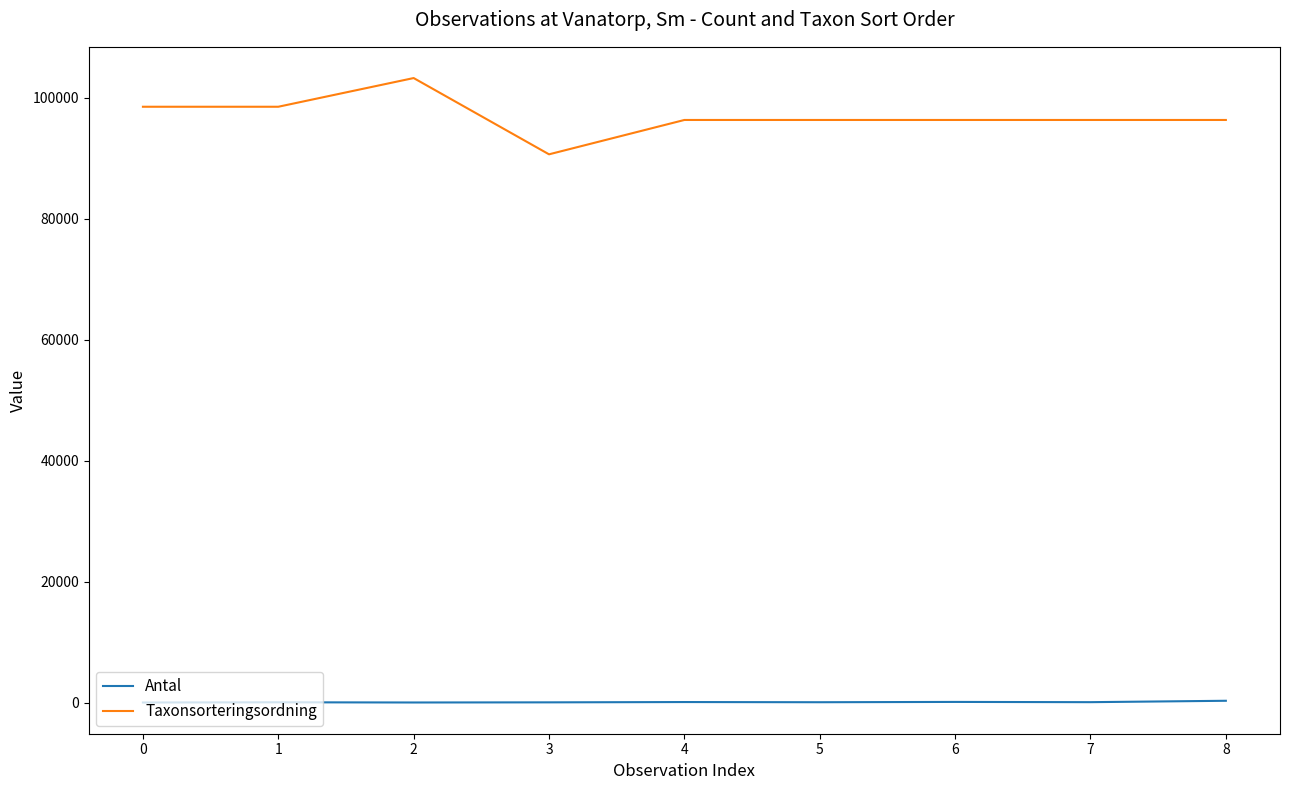

Is the value of Taxonsorteringsordning at 8 greater than the value of Antal at 2?

Yes